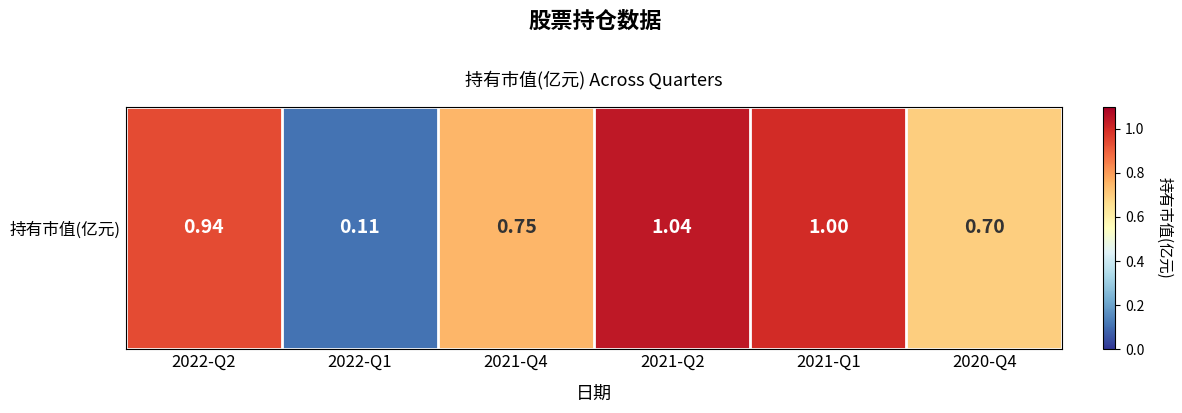

Read the value at 2021-Q1.

1.0